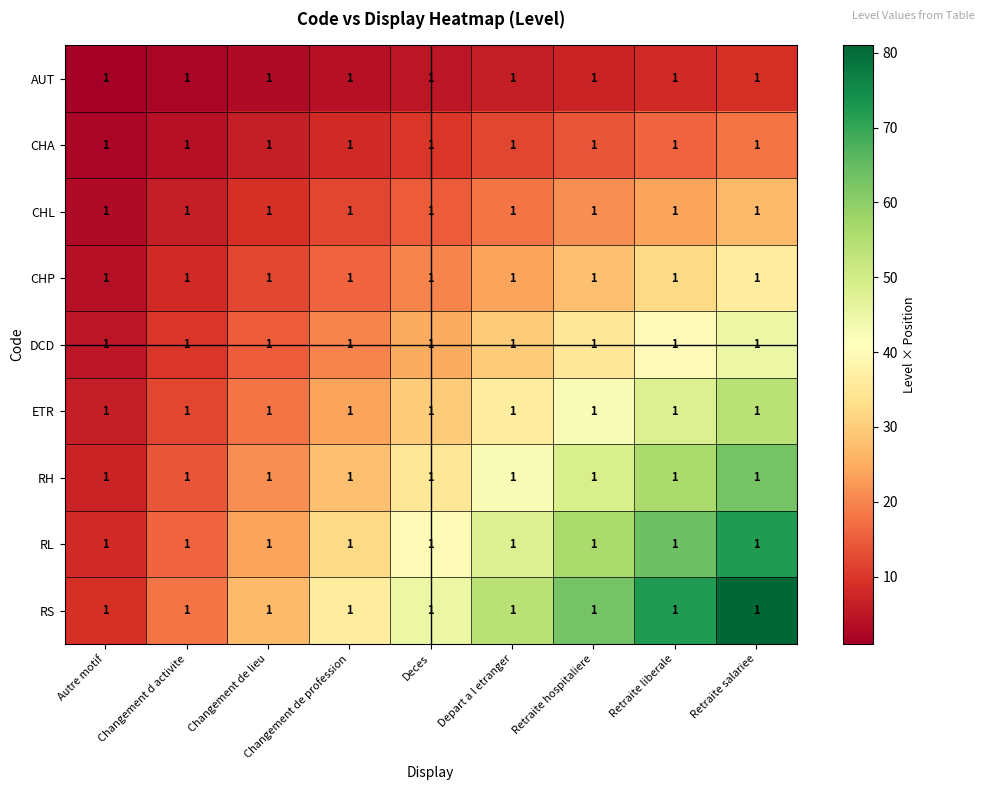

Which label corresponds to the largest value in the chart?

Retraite salariee